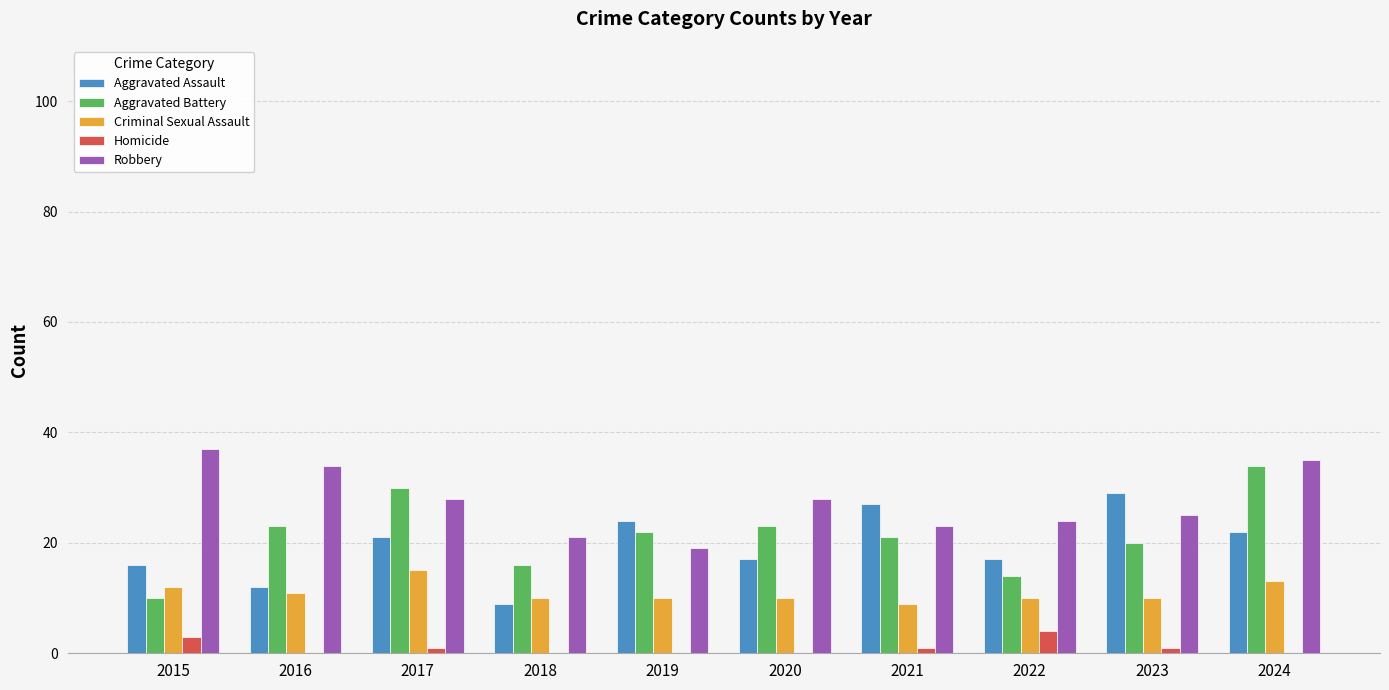

What is the approximate value of Criminal Sexual Assault at 2016?

11